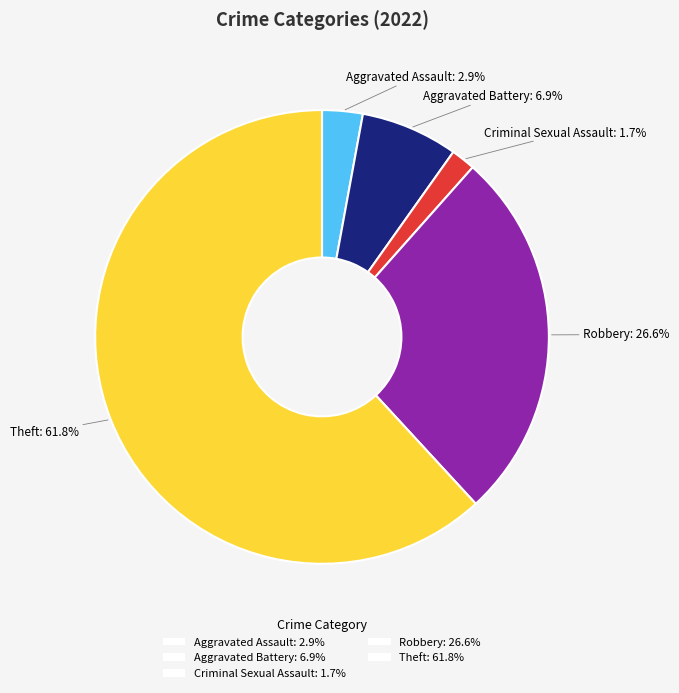

Count the number of slices in the pie.

5